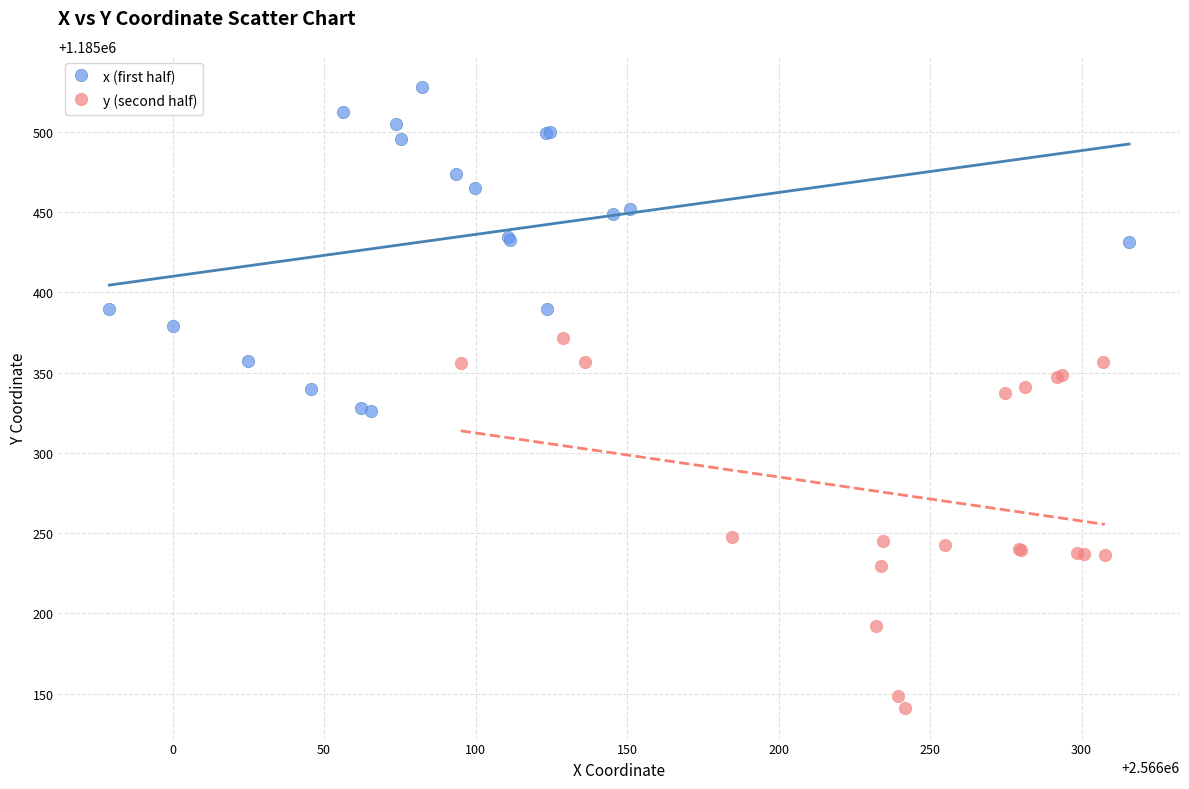

Which series reaches the maximum Y coordinate?

x (first half)